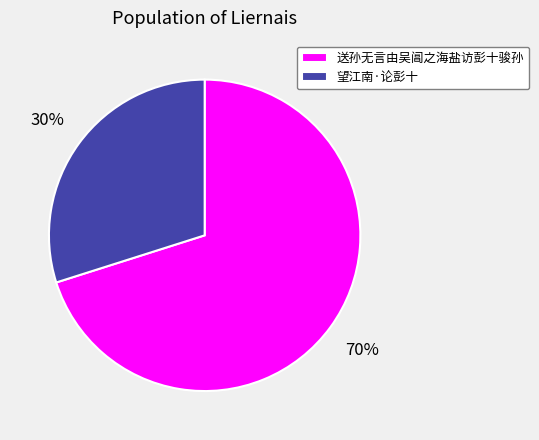

What percentage is the 望江南·论彭十 slice, to the nearest percent?

30%